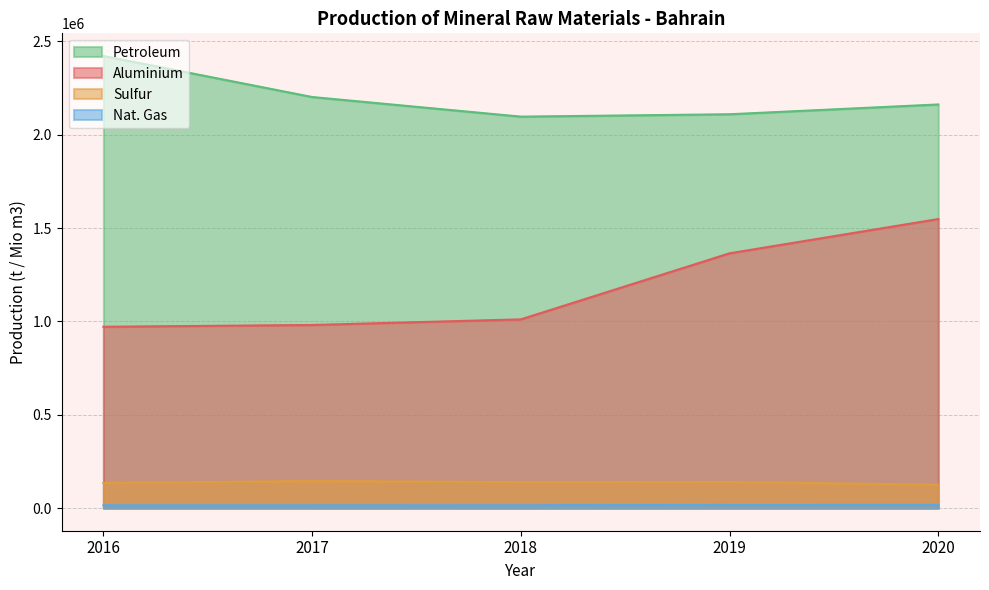

Where is the first local minimum for Sulfur?

2018